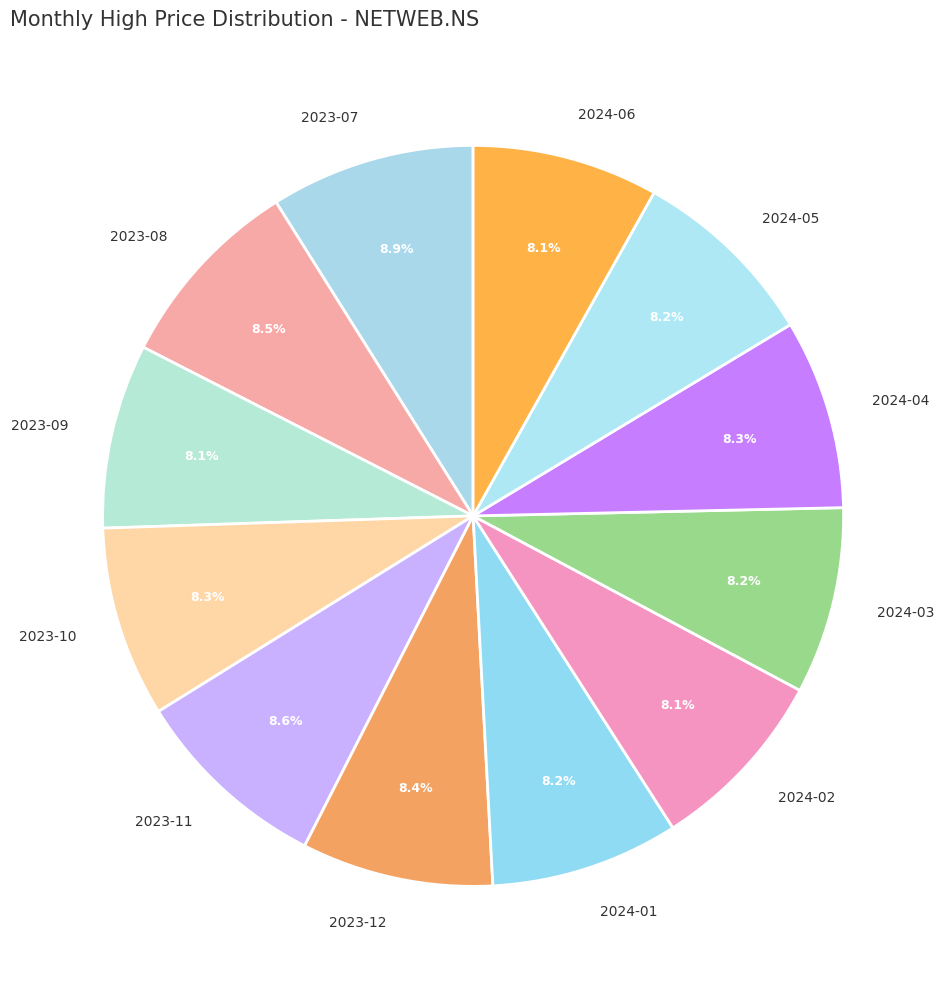

To the nearest percent, what portion does 2024-04 represent?

8%